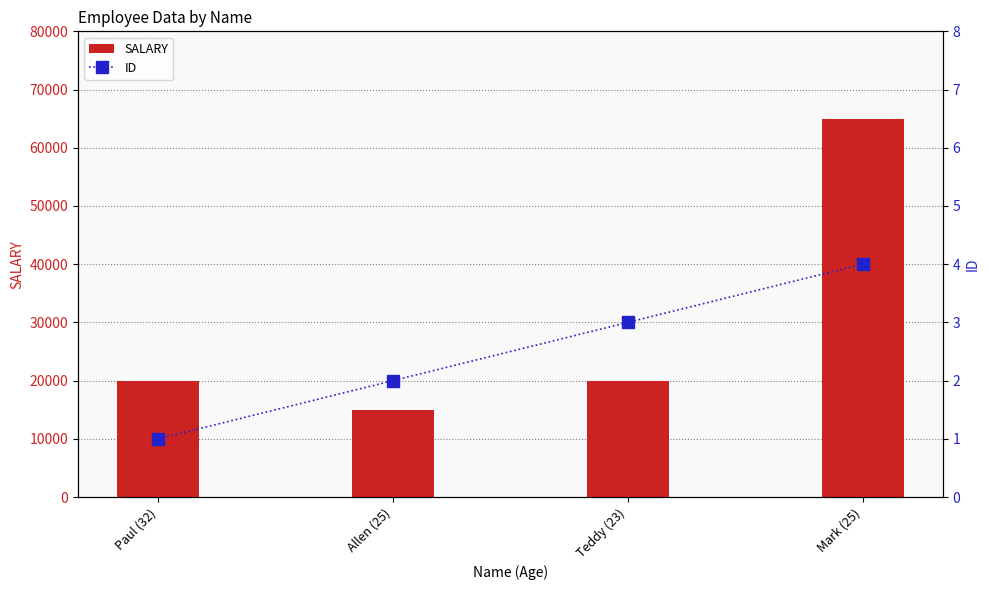

True or false: ID has a value of 0 at Allen (25).

False